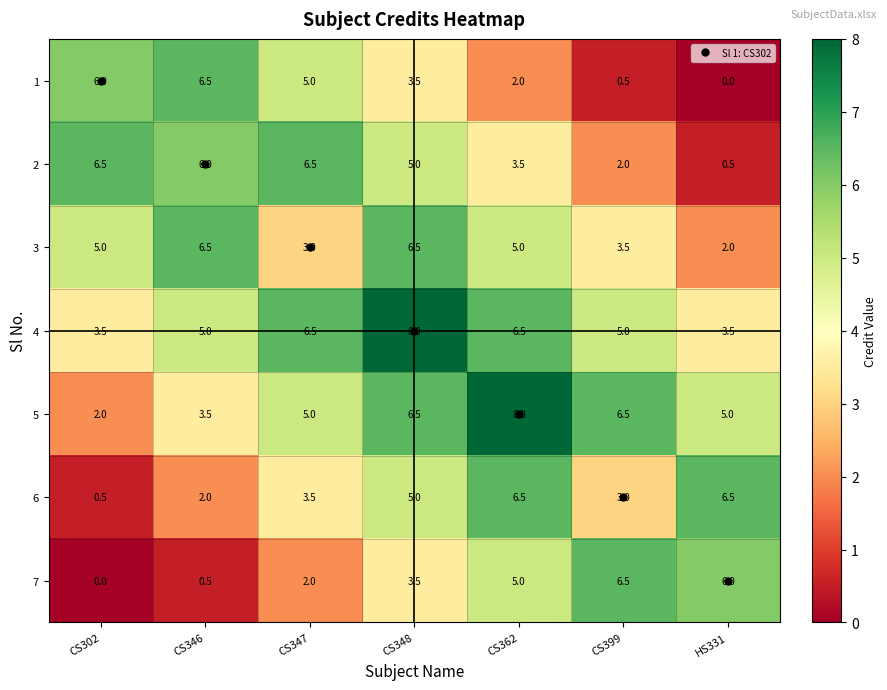

At CS302, list the series in order from smallest to largest.

7, 6, 5, 4, 3, 1, 2